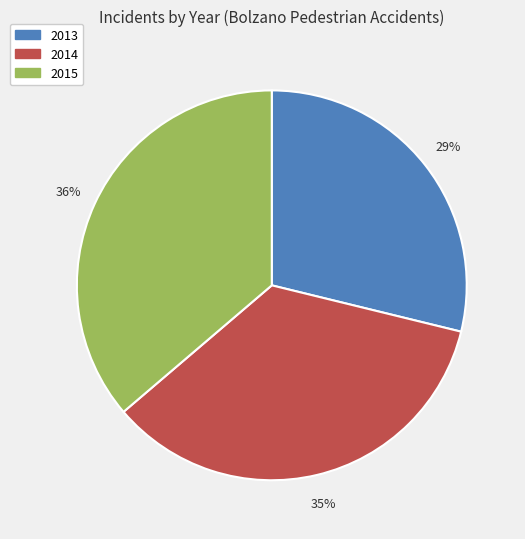

What percentage is the 2013 slice, to the nearest percent?

29%